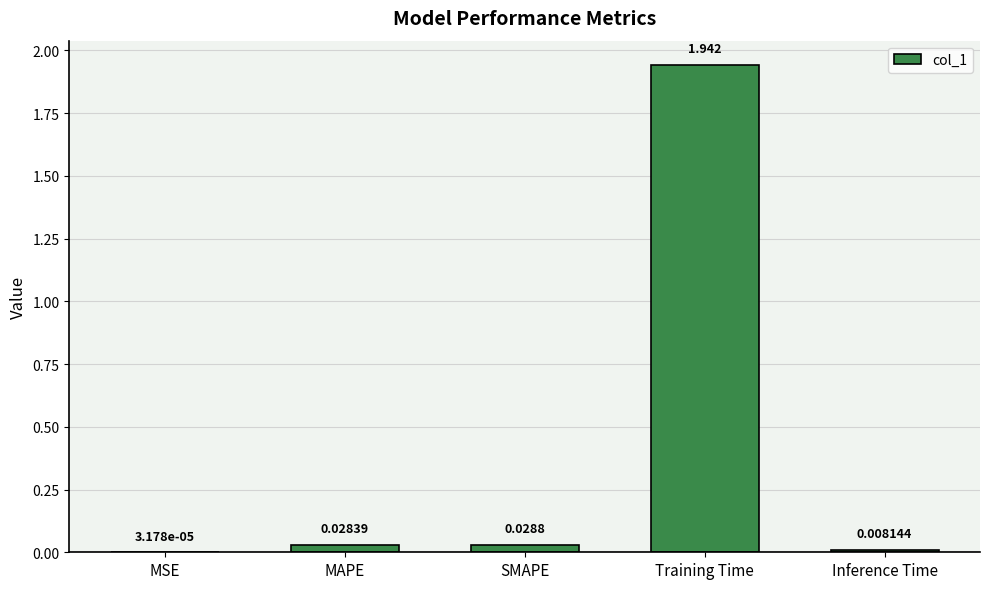

Where is the data nearest to the value 0?

MSE